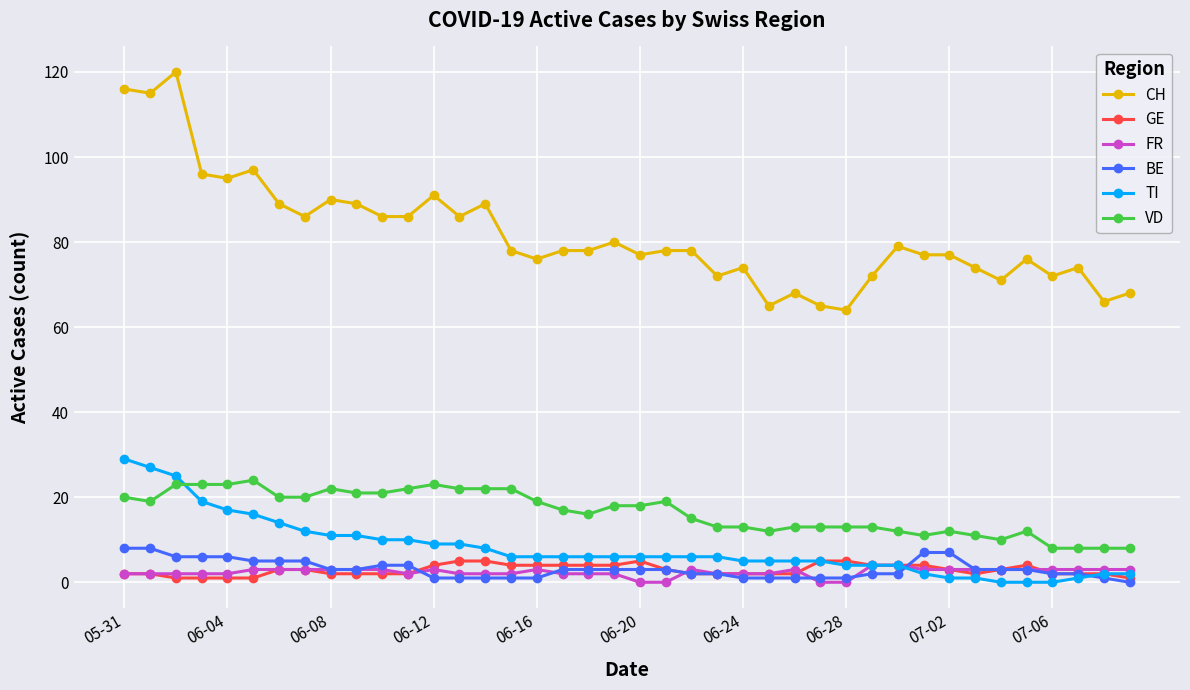

What is the difference between the maximum and minimum values in the TI series?

29